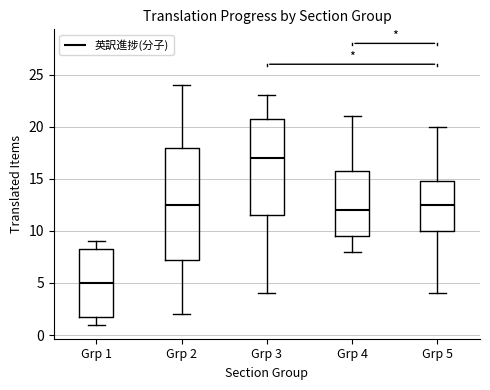

Comparing the boxes themselves (not the whiskers), which one is the tallest?

Grp 2